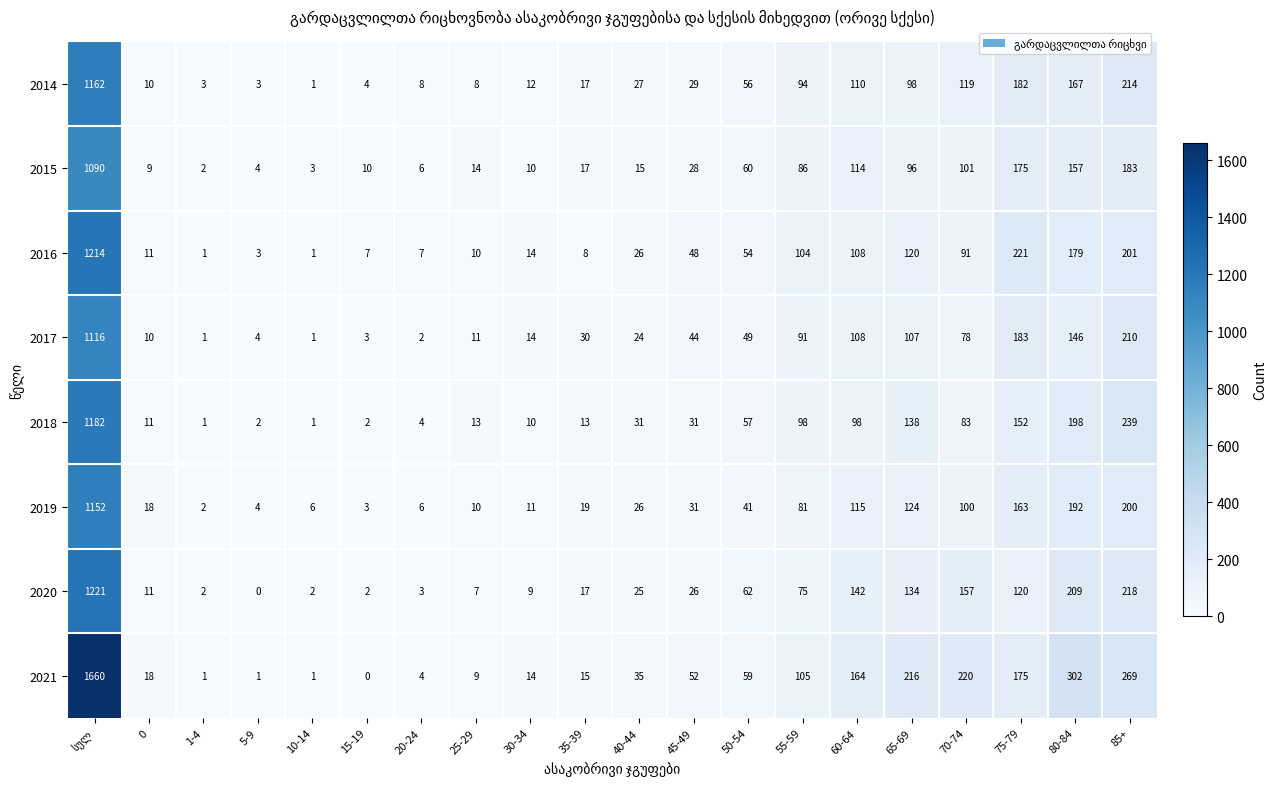

What is the difference between the maximum and second lowest values in the 2019 series?

1149